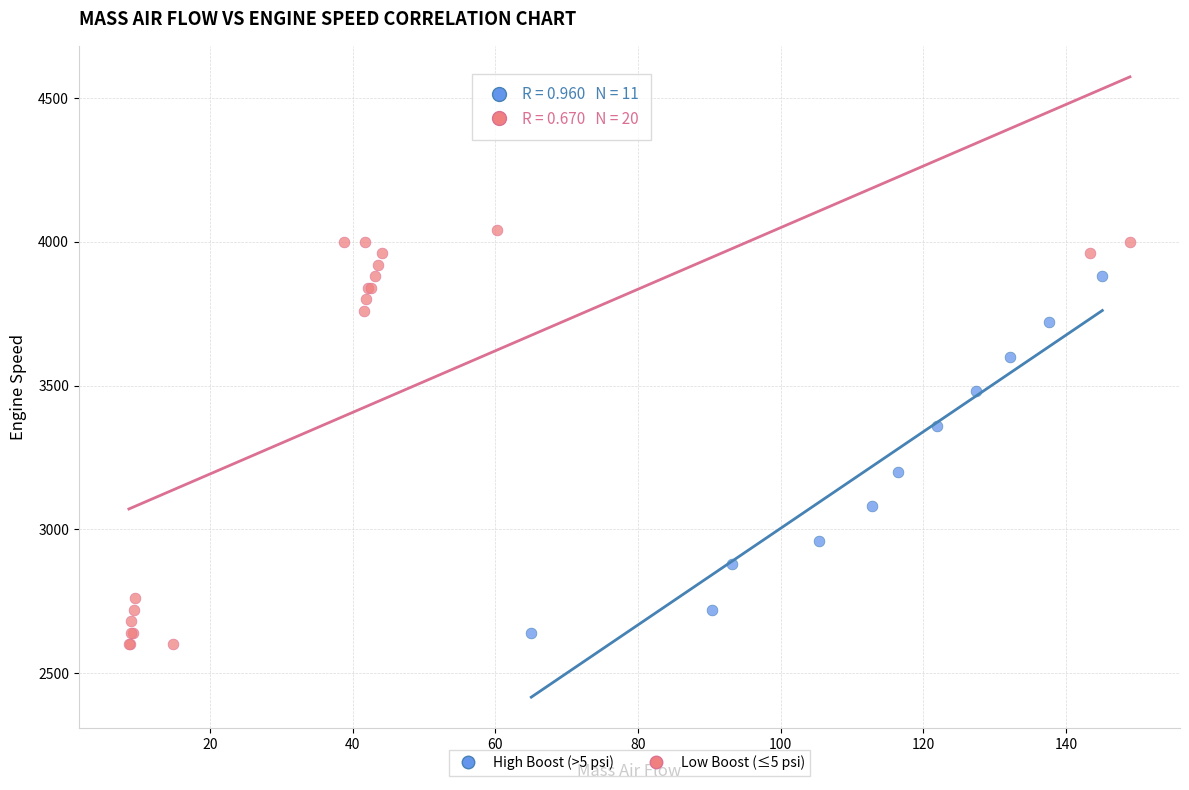

Which series reaches the maximum Y coordinate?

Low Boost (≤5 psi)